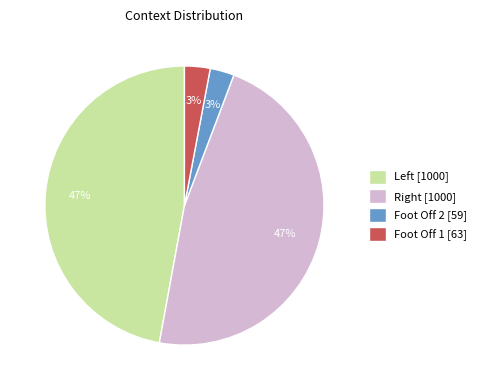

The Foot Off 1 [63] slice represents 3% of the pie. True or false?

True